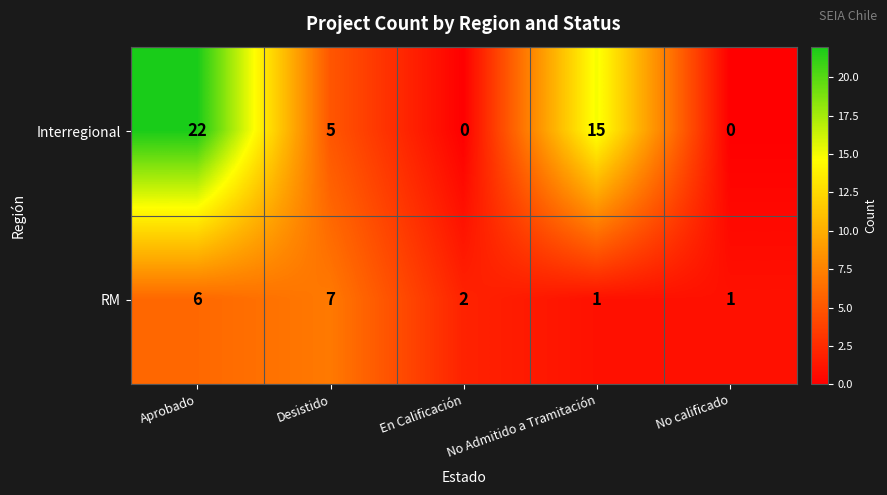

Rank the series by their maximum value, from highest to lowest.

Interregional, RM